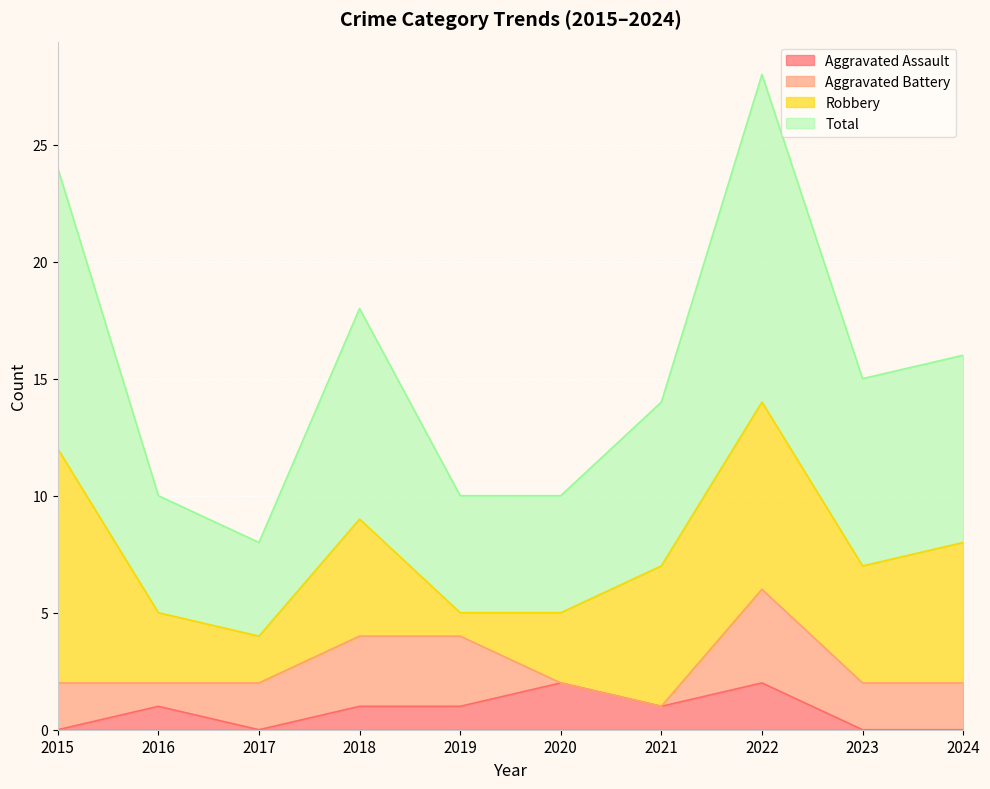

Is it true that Aggravated Assault equals 1 at 2015?

False